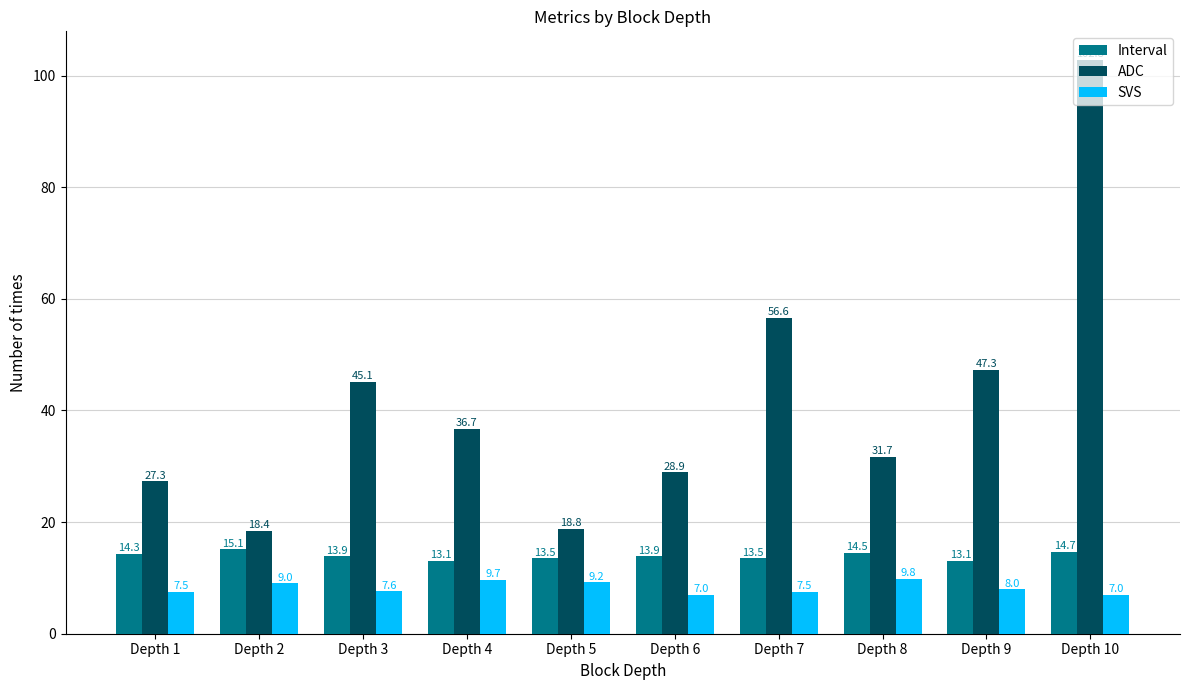

Rank the series at Depth 3 from lowest to highest value.

SVS, Interval, ADC